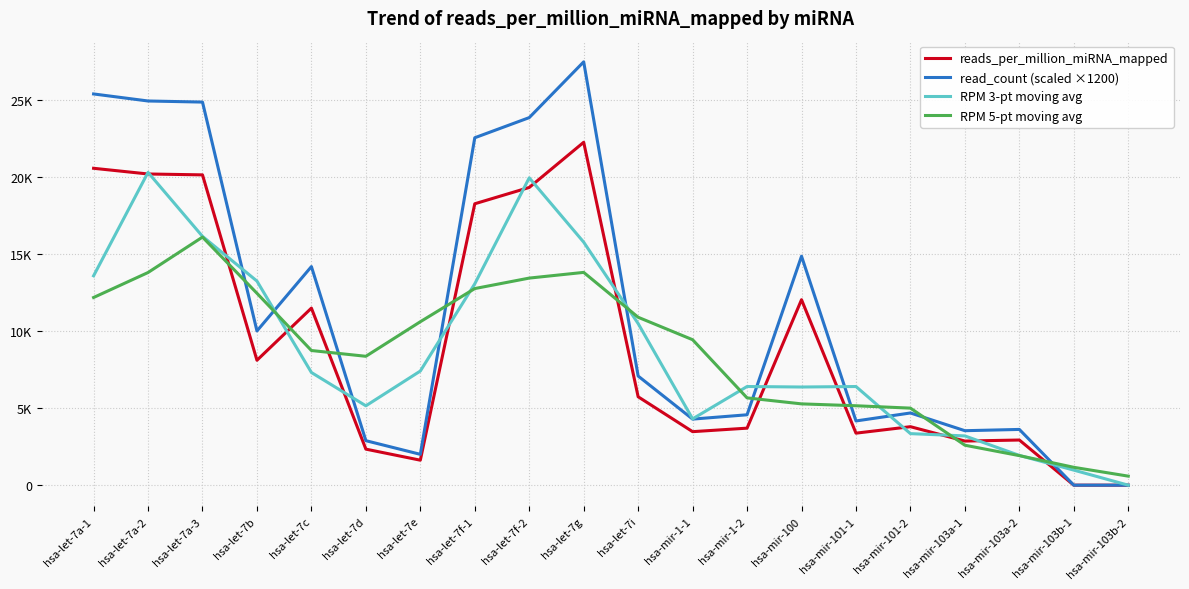

Reading left to right, list all the values displayed in this chart.

reads_per_million_miRNA_mapped: hsa-let-7a-1=20591.5	hsa-let-7a-2=20221.2	hsa-let-7a-3=20163.6	hsa-let-7b=8117.1	hsa-let-7c=11505.3	hsa-let-7d=2342.0	hsa-let-7e=1623.8	hsa-let-7f-1=18286.0	hsa-let-7f-2=19346.0	hsa-let-7g=22282.0	hsa-let-7i=5744.3	hsa-mir-1-1=3477.7	hsa-mir-1-2=3705.2	hsa-mir-100=12051.2	hsa-mir-101-1=3380.2	hsa-mir-101-2=3800.4	hsa-mir-103a-1=2867.4	hsa-mir-103a-2=2934.1	hsa-mir-103b-1=0.0	hsa-mir-103b-2=0.0
read_count (scaled ×1200): hsa-let-7a-1=25421.8	hsa-let-7a-2=24964.6	hsa-let-7a-3=24893.5	hsa-let-7b=10021.2	hsa-let-7c=14204.2	hsa-let-7d=2891.4	hsa-let-7e=2004.7	hsa-let-7f-1=22575.5	hsa-let-7f-2=23884.1	hsa-let-7g=27508.8	hsa-let-7i=7091.8	hsa-mir-1-1=4293.5	hsa-mir-1-2=4574.4	hsa-mir-100=14878.1	hsa-mir-101-1=4173.1	hsa-mir-101-2=4691.9	hsa-mir-103a-1=3540.0	hsa-mir-103a-2=3622.3	hsa-mir-103b-1=0.0	hsa-mir-103b-2=0.0
RPM 3-pt moving avg: hsa-let-7a-1=13604.2	hsa-let-7a-2=20325.4	hsa-let-7a-3=16167.3	hsa-let-7b=13262.0	hsa-let-7c=7321.5	hsa-let-7d=5157.0	hsa-let-7e=7417.3	hsa-let-7f-1=13085.3	hsa-let-7f-2=19971.3	hsa-let-7g=15790.7	hsa-let-7i=10501.3	hsa-mir-1-1=4309.1	hsa-mir-1-2=6411.4	hsa-mir-100=6378.9	hsa-mir-101-1=6410.6	hsa-mir-101-2=3349.3	hsa-mir-103a-1=3200.6	hsa-mir-103a-2=1933.8	hsa-mir-103b-1=978.0	hsa-mir-103b-2=0.0
RPM 5-pt moving avg: hsa-let-7a-1=12195.2	hsa-let-7a-2=13818.7	hsa-let-7a-3=16119.7	hsa-let-7b=12469.8	hsa-let-7c=8750.4	hsa-let-7d=8374.8	hsa-let-7e=10620.6	hsa-let-7f-1=12776.0	hsa-let-7f-2=13456.4	hsa-let-7g=13827.2	hsa-let-7i=10911.0	hsa-mir-1-1=9452.1	hsa-mir-1-2=5671.7	hsa-mir-100=5282.9	hsa-mir-101-1=5160.9	hsa-mir-101-2=5006.6	hsa-mir-103a-1=2596.4	hsa-mir-103a-2=1920.4	hsa-mir-103b-1=1160.3	hsa-mir-103b-2=586.8